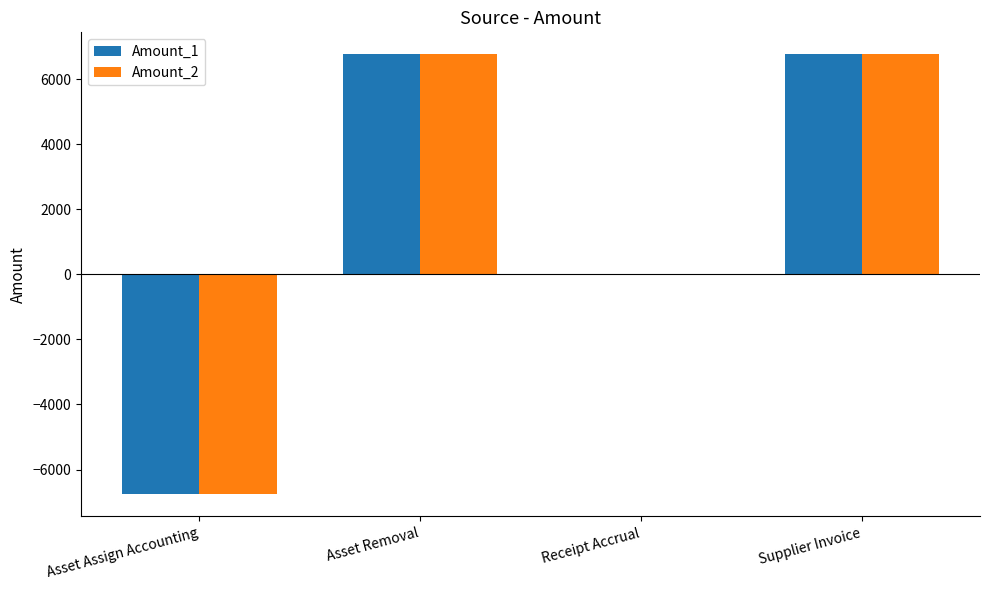

Is the value of Amount_1 at Asset Assign Accounting greater than the value of Amount_2 at Receipt Accrual?

No